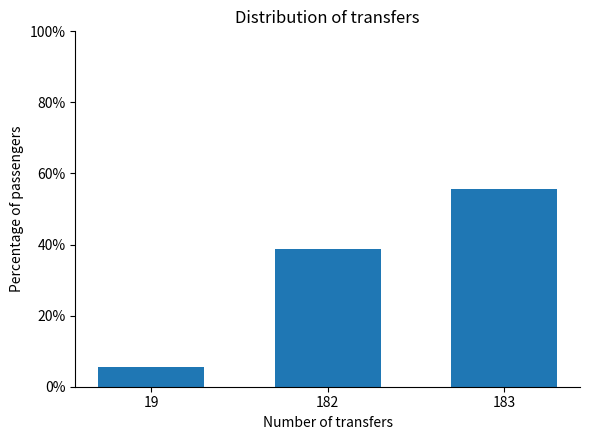

What is the sum of the values at 19 and 183?

61.1